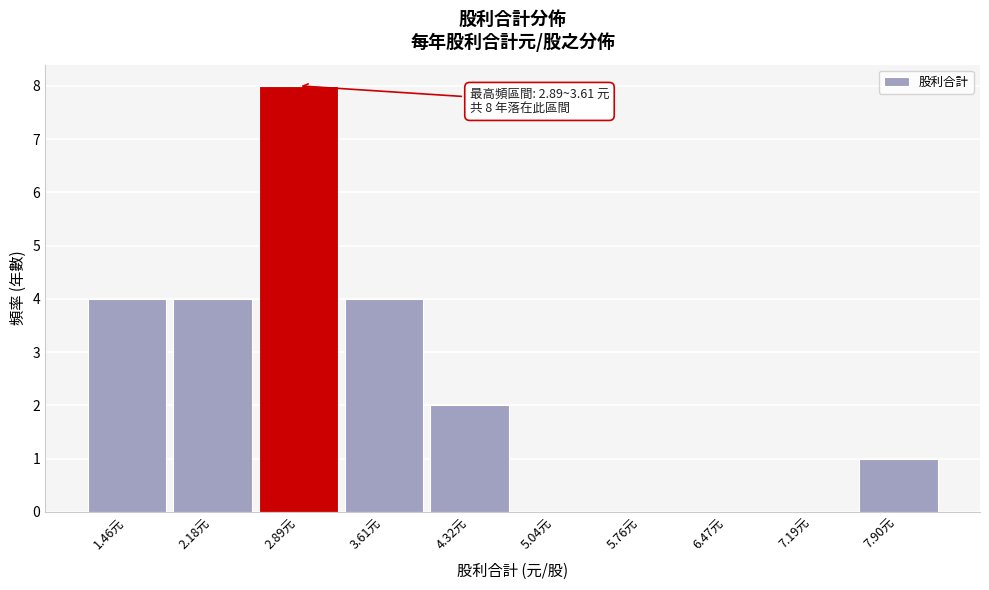

Reading left to right, extract all data points from this chart.

1.46元=4	2.18元=4	2.89元=8	3.61元=4	4.32元=2	5.04元=0	5.76元=0	6.47元=0	7.19元=0	7.90元=1